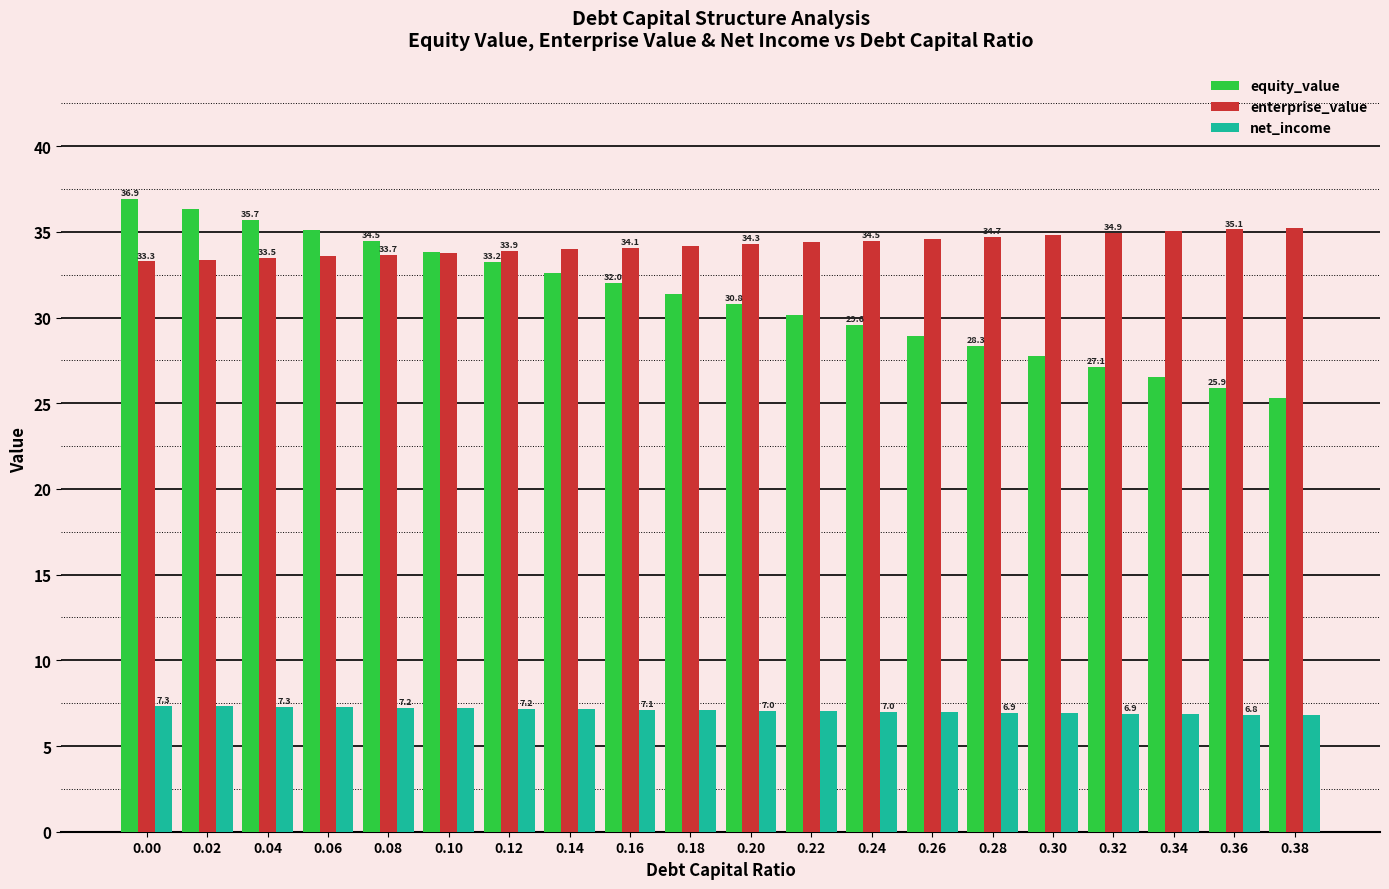

What is the difference between the enterprise_value values at 0.04 and 0.36?

1.7